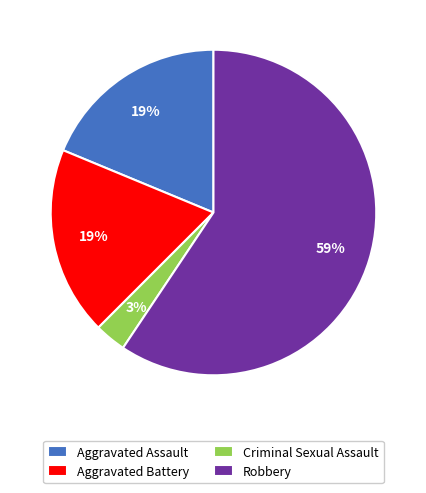

What is the ratio of the value at Aggravated Battery to the value at Robbery?

0.3